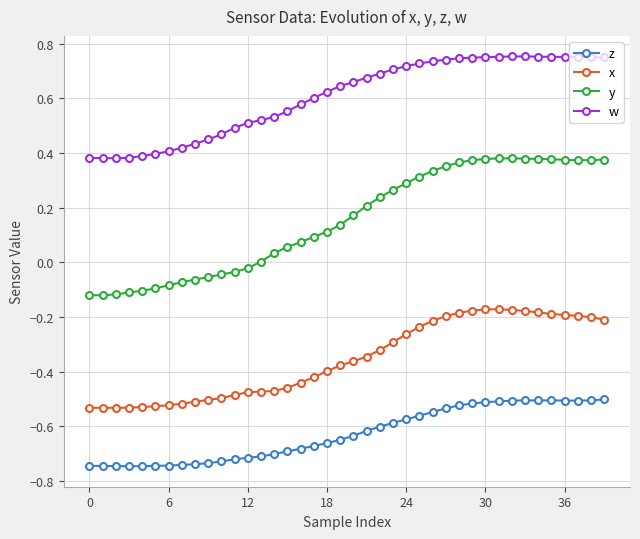

Is this an area chart (filled region under the line)?

No